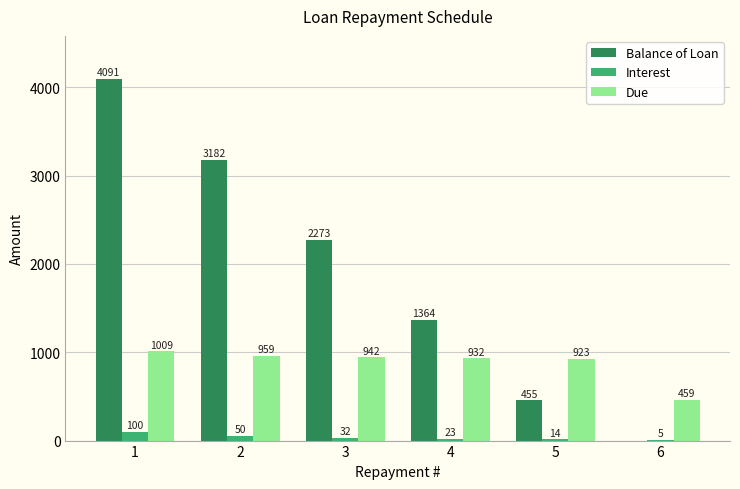

How many data points does each series have?

6